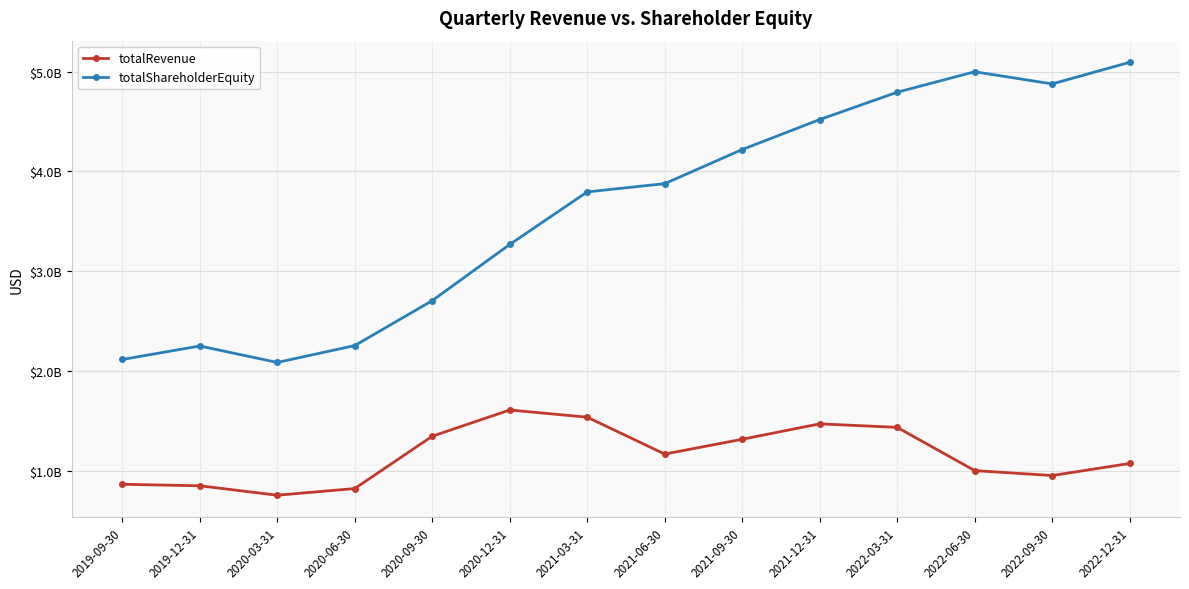

Does the chart have visible grid lines?

Yes